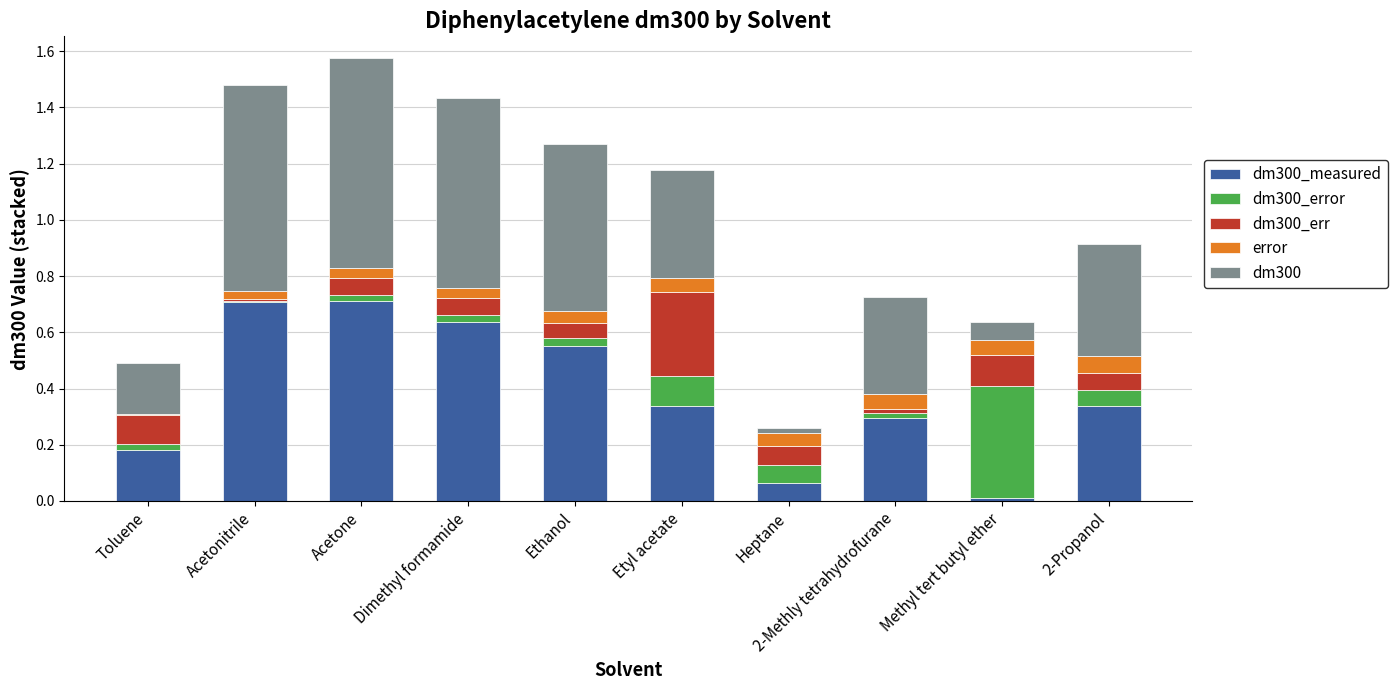

Are the bars grouped side by side (vs. stacked)?

No